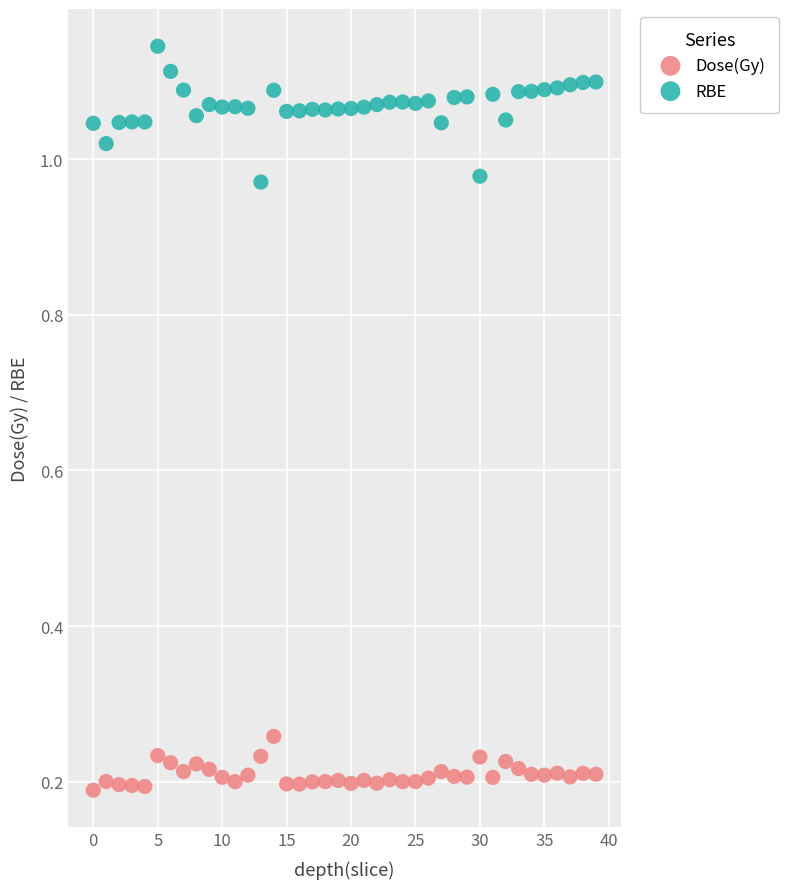

Which series contains the lowest Y value?

Dose(Gy)